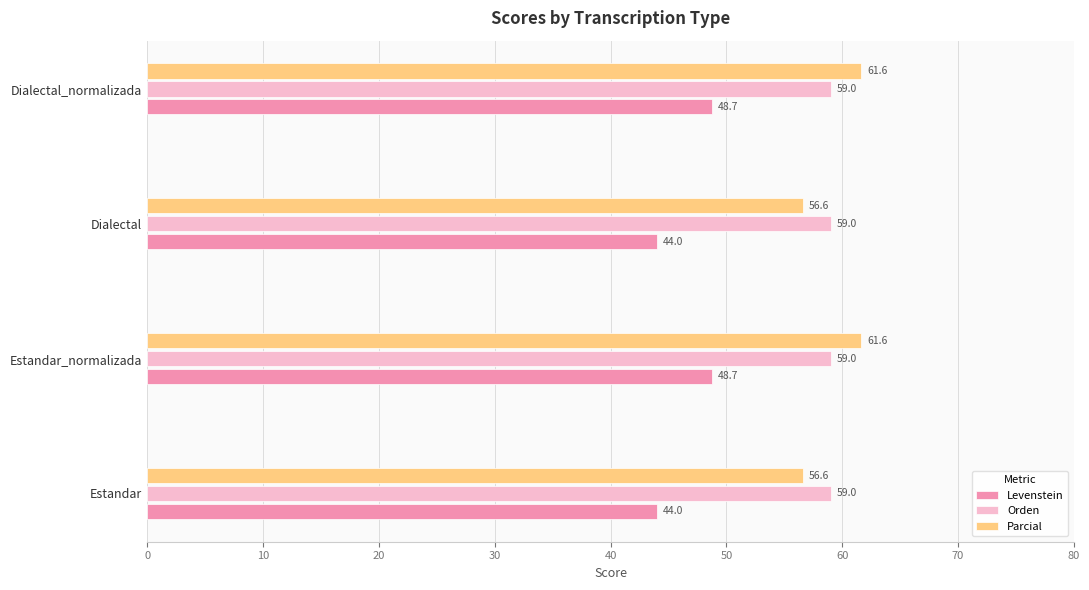

Is the value of Levenstein at Dialectal_normalizada greater than the value of Orden at Dialectal_normalizada?

No